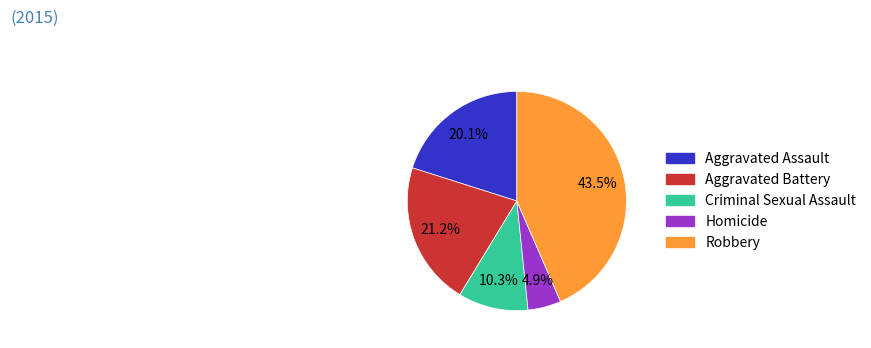

To the nearest percent, what percentage of the pie is Homicide?

5%